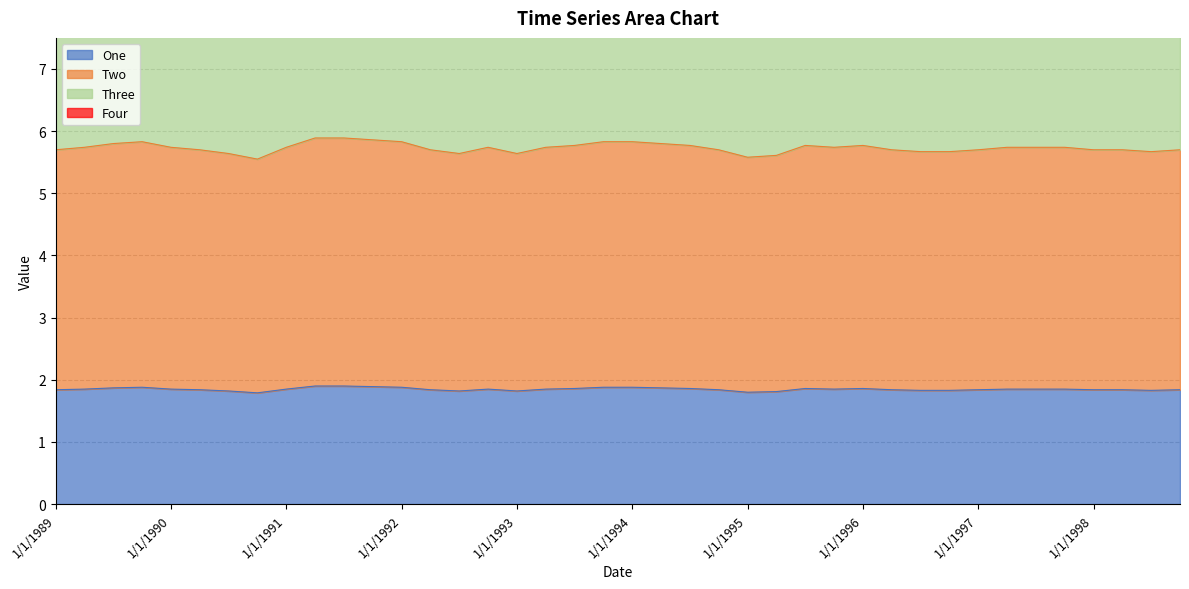

Which has a higher value, 10/1/1992 or 4/1/1996?

10/1/1992